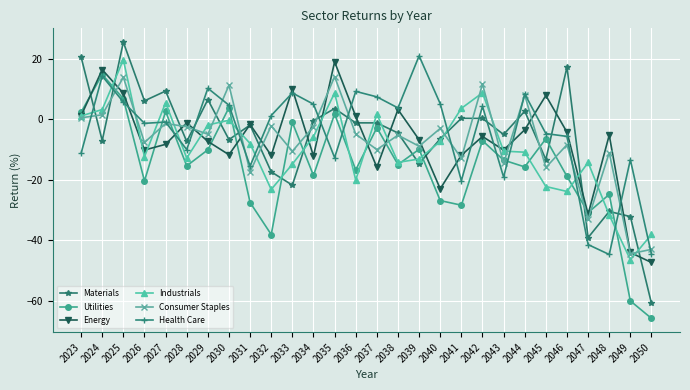

What is the value of the Consumer Staples point at the 2nd from the left?

1.5